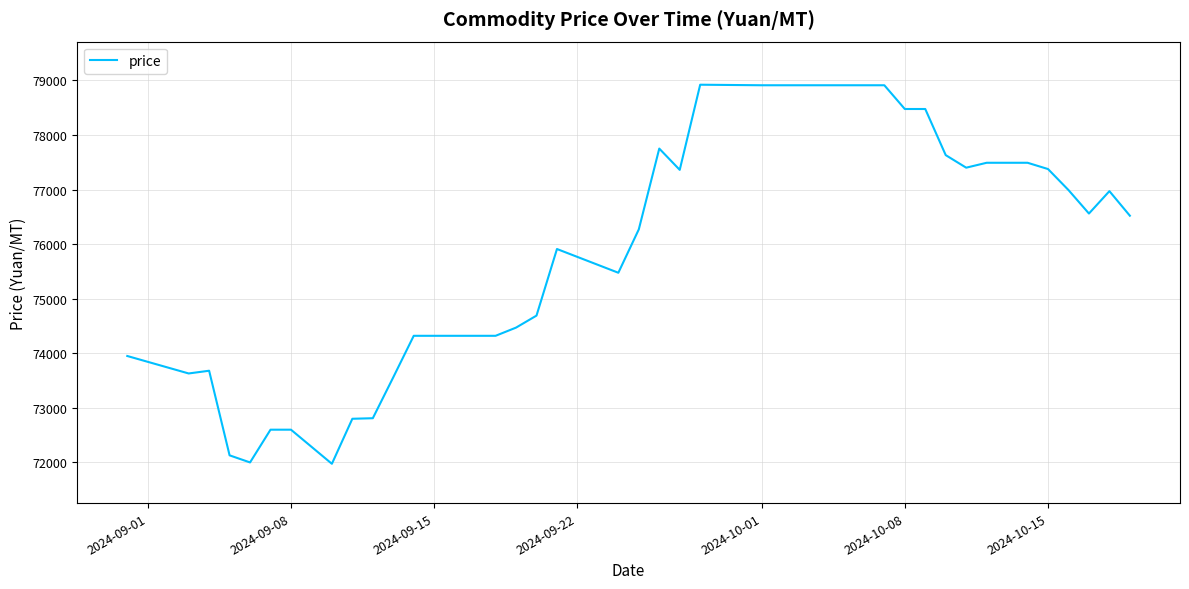

What is the greatest value displayed?

78920